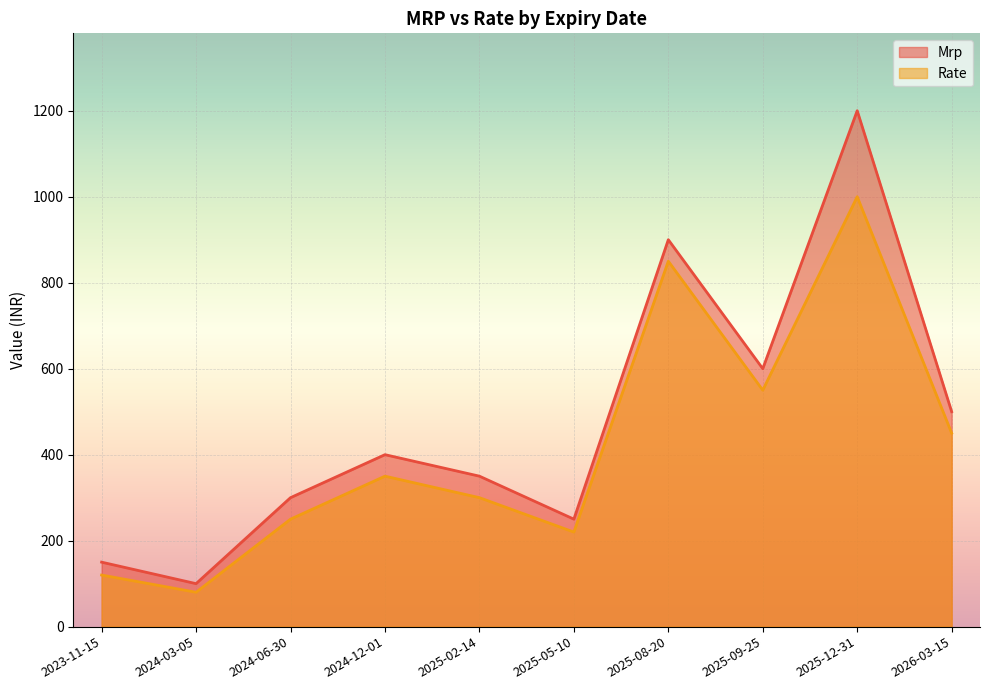

What value does the Mrp series have at 2025-09-25, to the nearest 100?

600